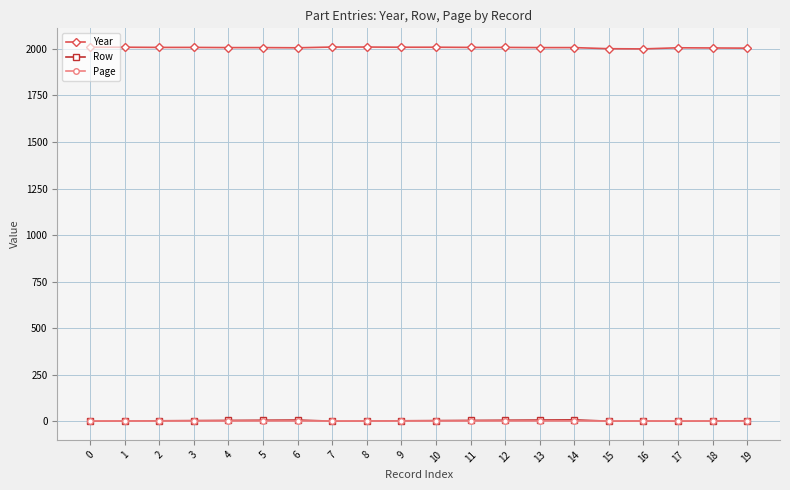

Is the value of Page at 3 greater than the value of Year at 2?

No